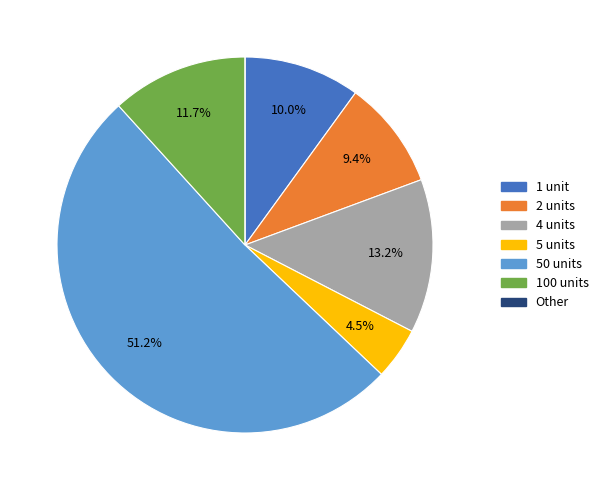

Is there a majority slice in this chart?

Yes